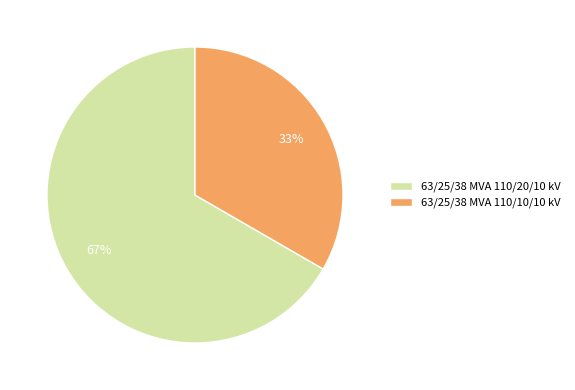

To the nearest percent, what is the combined percentage of 63/25/38 MVA 110/10/10 kV and 63/25/38 MVA 110/20/10 kV?

100%